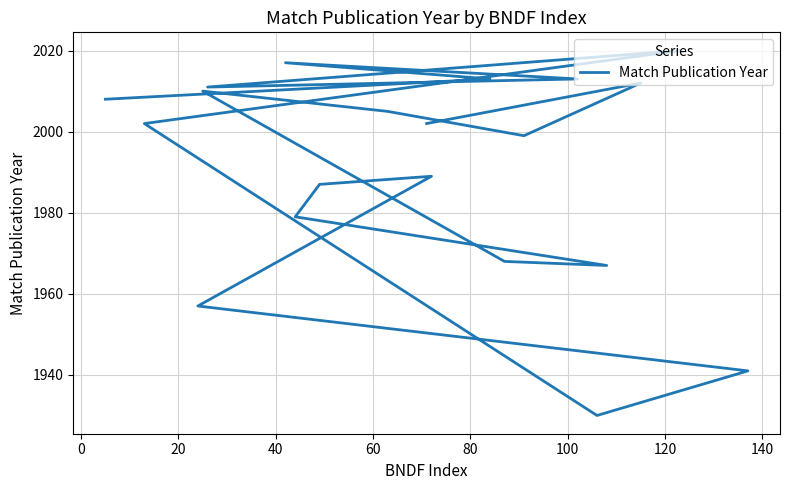

True or false: the data has more than 0 interior local peaks.

True